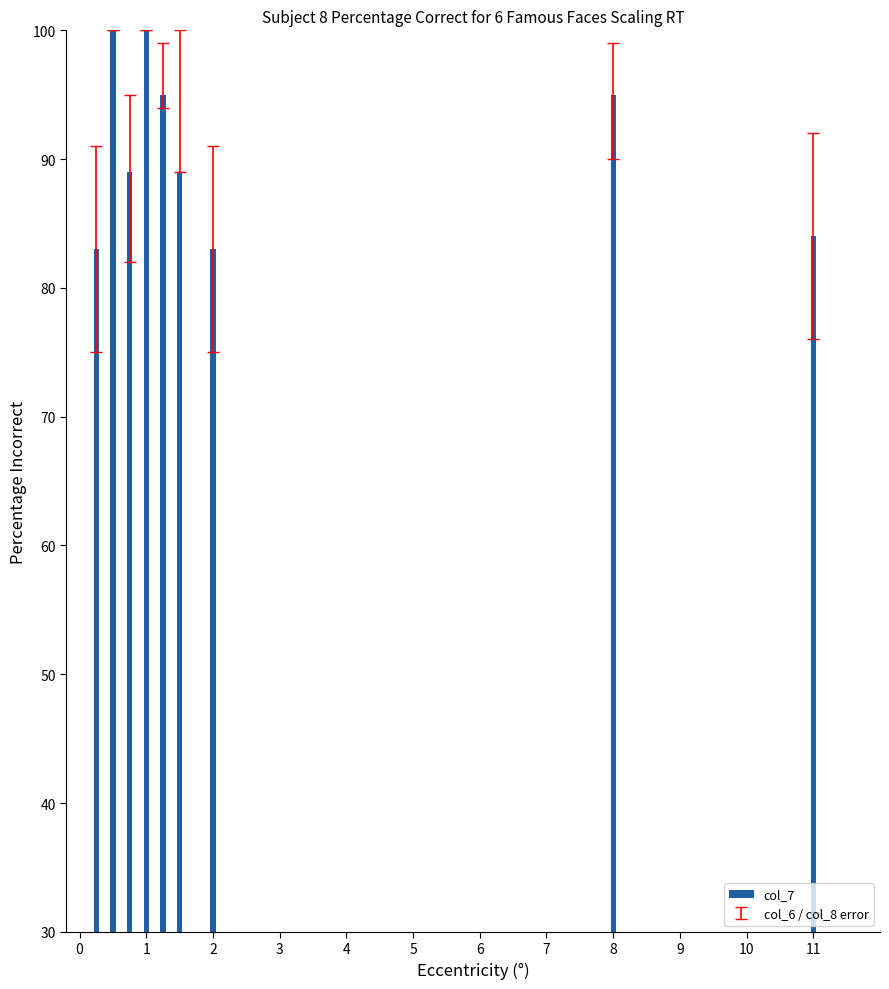

At which label is the value closest to 61?

2